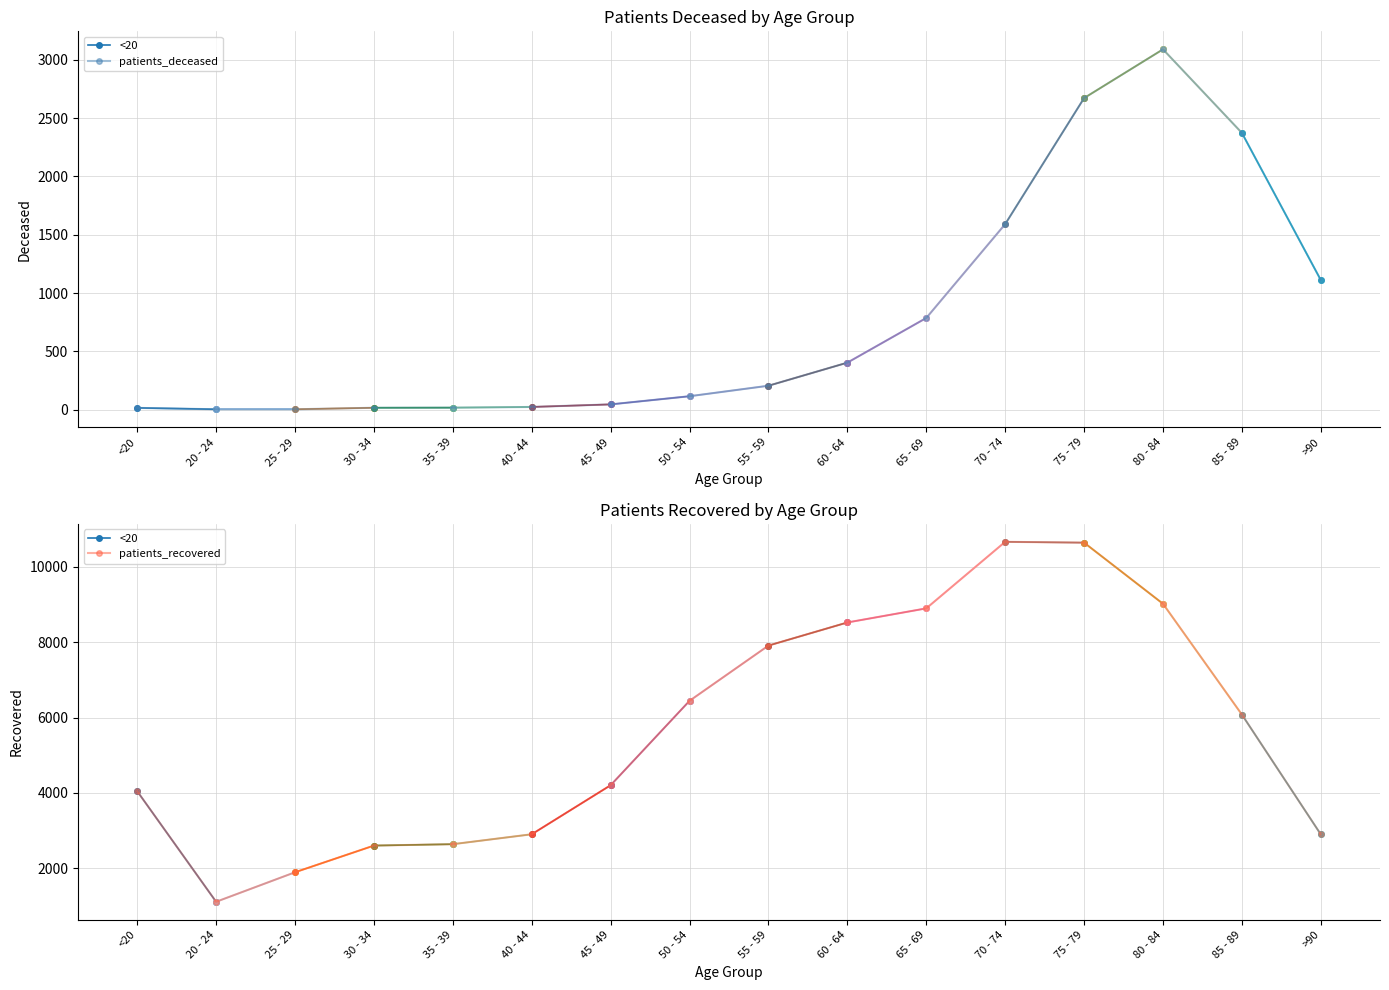

The value of patients_deceased at 55 - 59 is 70. True or false?

False